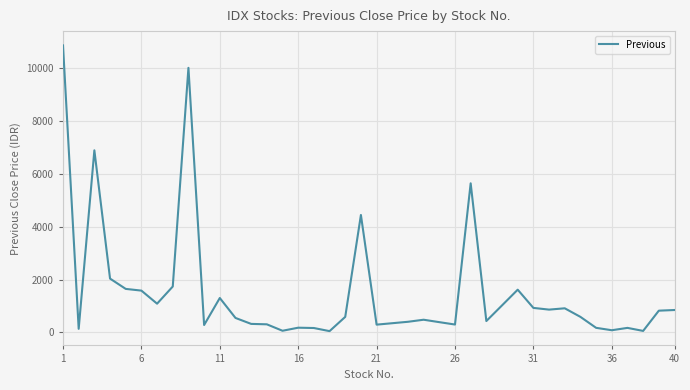

What is the smallest value displayed?

50